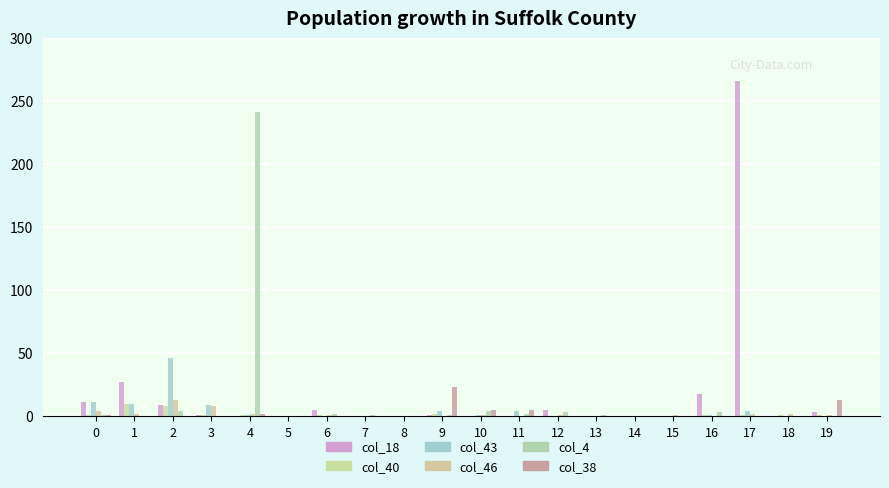

How many series are shown in this chart?

6